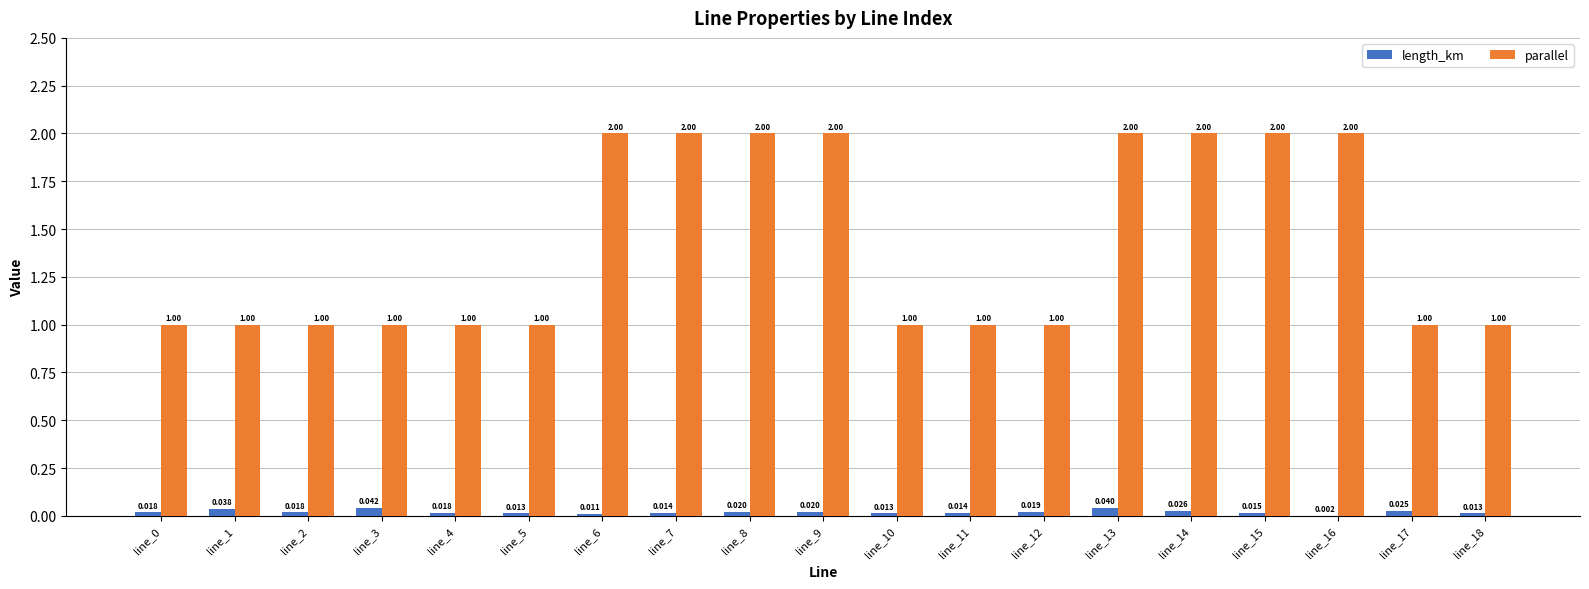

What is the sum of all parallel values?

27.0